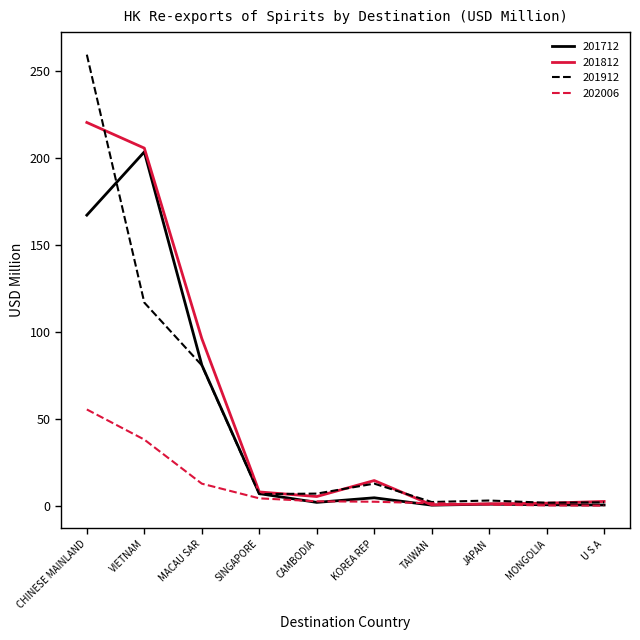

Rank the series by their maximum value, from highest to lowest.

201912, 201812, 201712, 202006